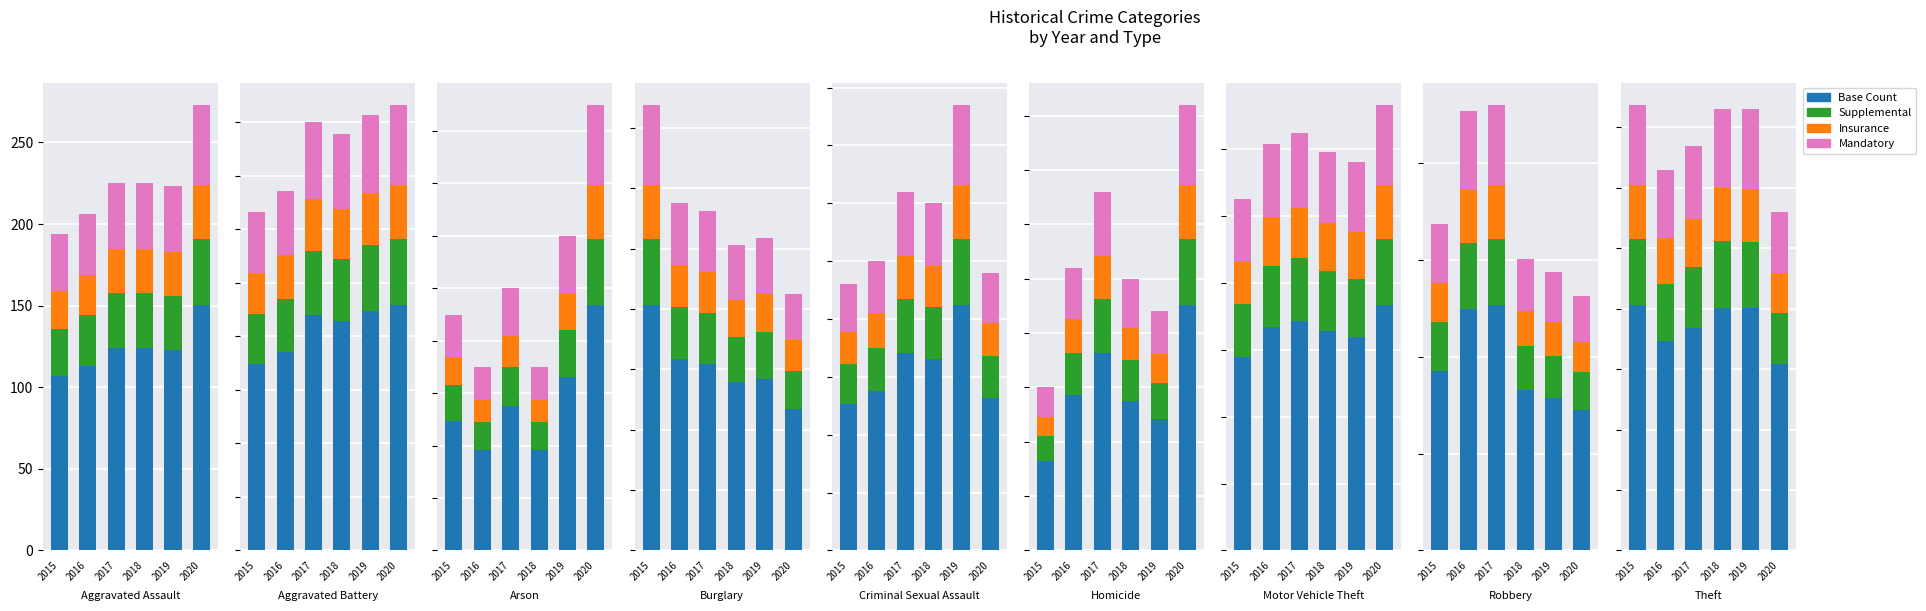

How many groups of bars are there?

6